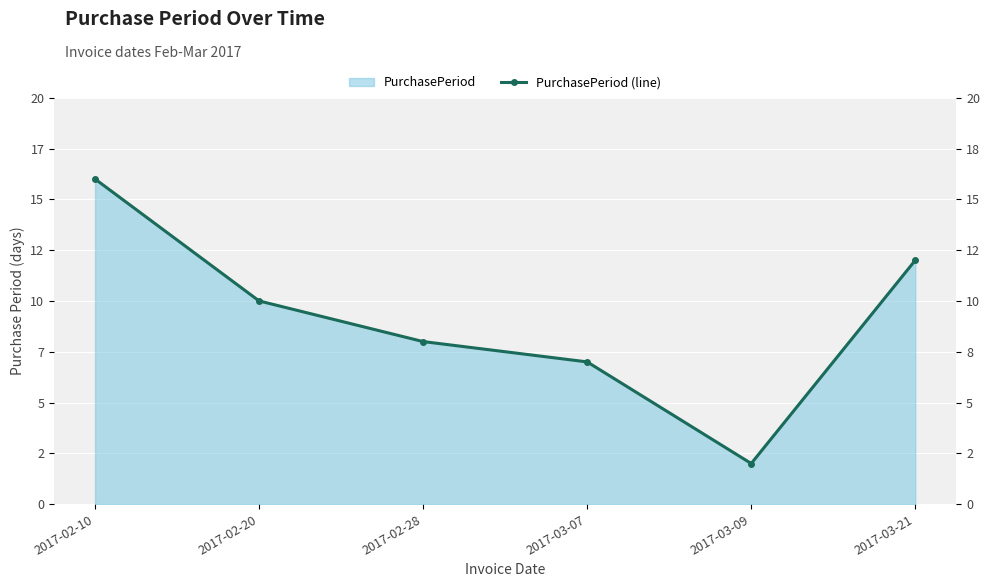

How many data points are above 10?

2